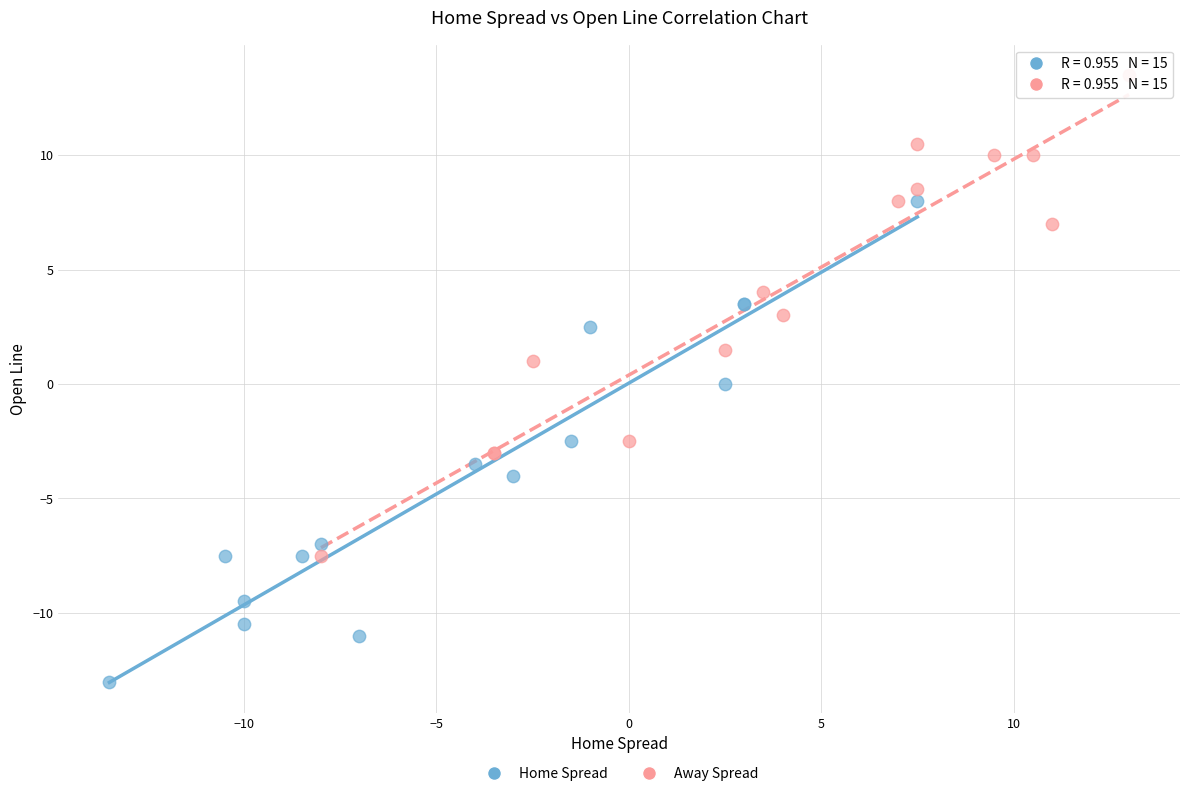

Which series contains the lowest Y value?

Home Spread